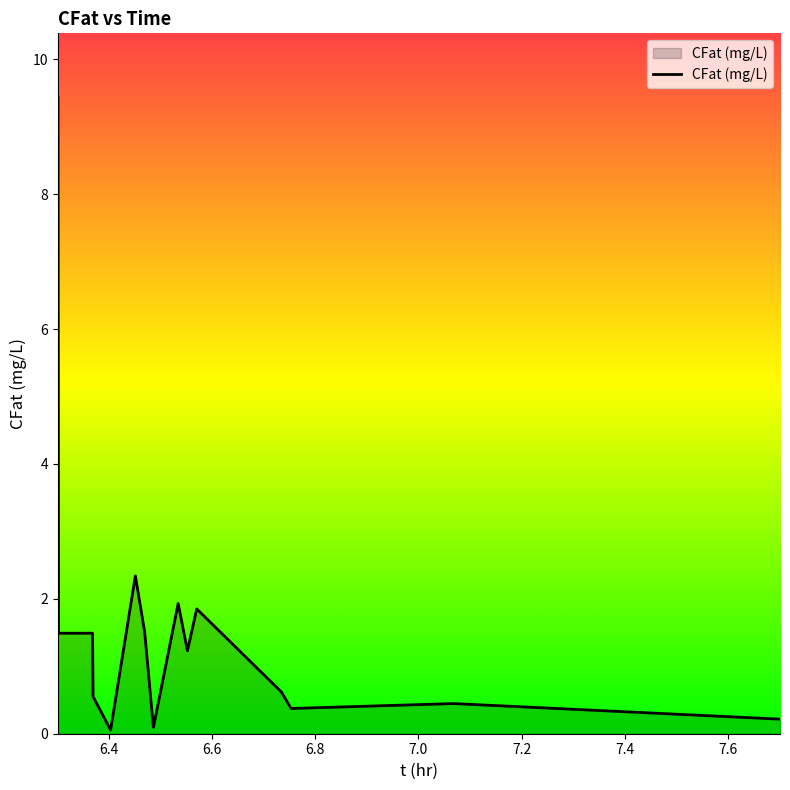

What is the difference between the maximum and minimum values?

9.4